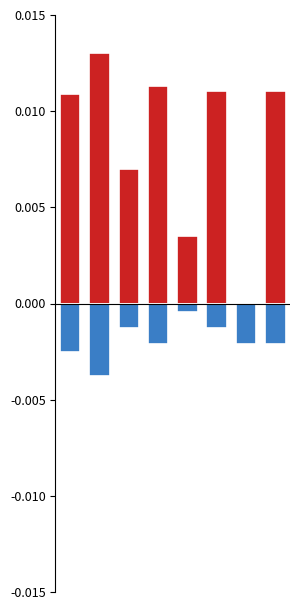

Are the bars horizontal?

No